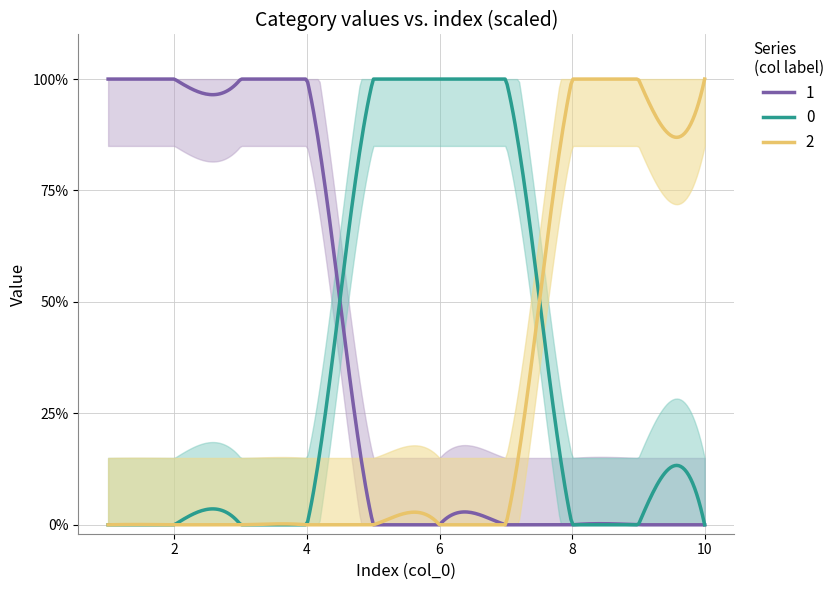

The 0 series shows 0 at 10. True or false?

True